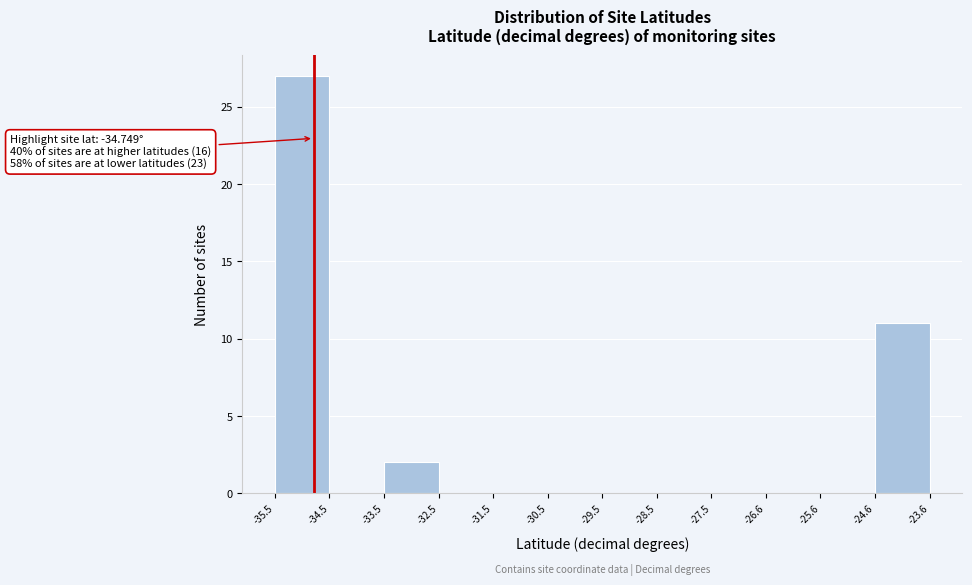

Over which range of the x-axis is the bar tallest?

-35.5 to -34.5